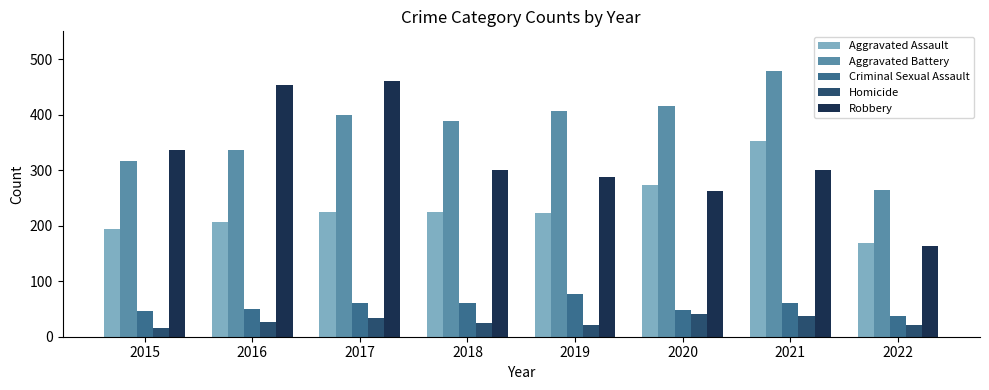

At which category is the sum across all series the highest?

2021